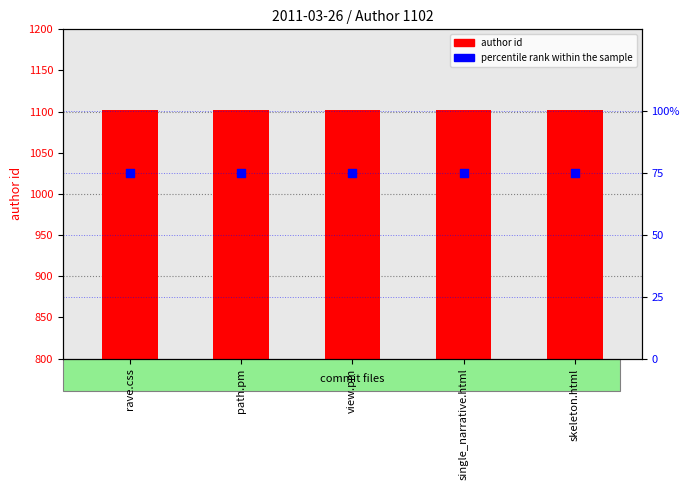

Which series contains the highest Y value?

author count